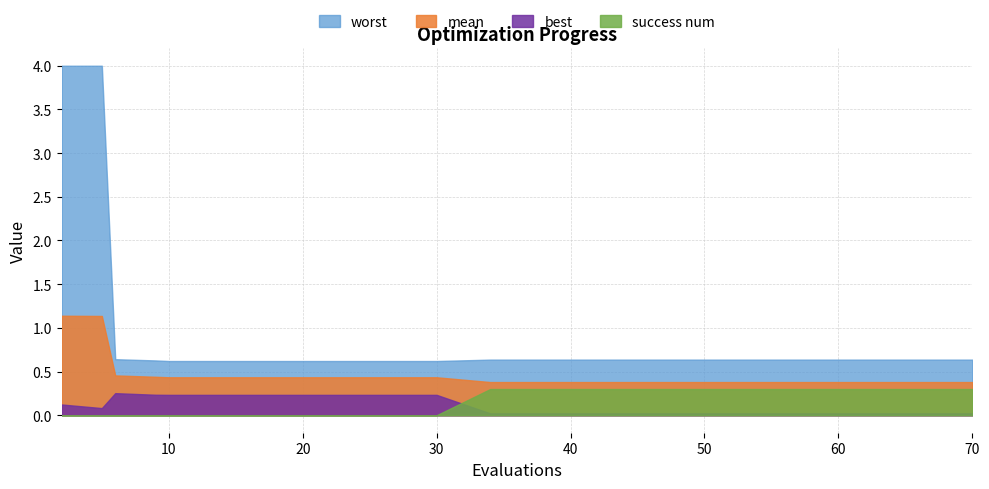

List the series in order of their peak value, lowest first.

best, success num, mean, worst